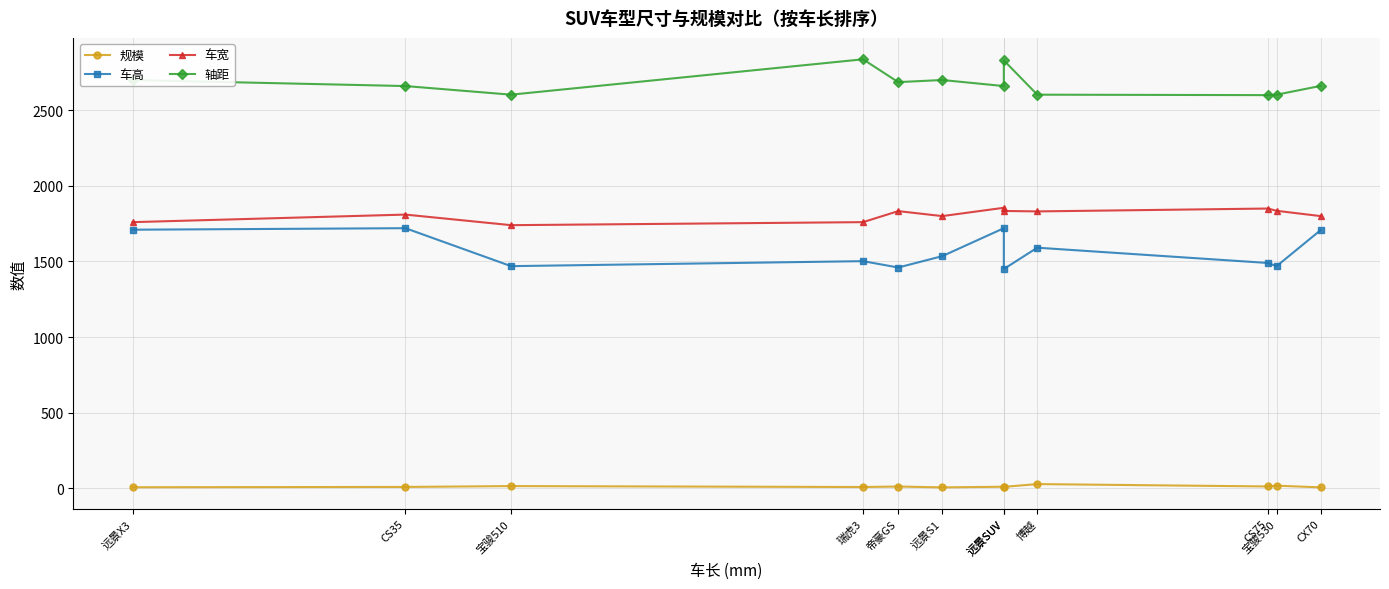

How many series are shown in this chart?

4